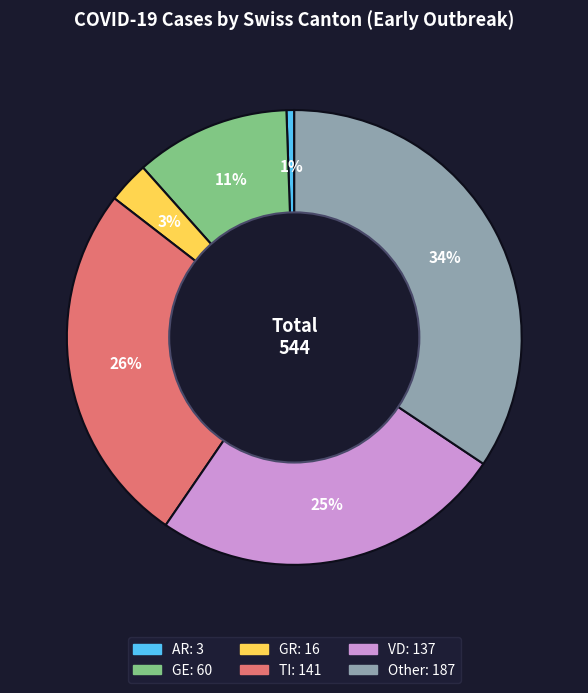

Does any single category account for the majority?

No